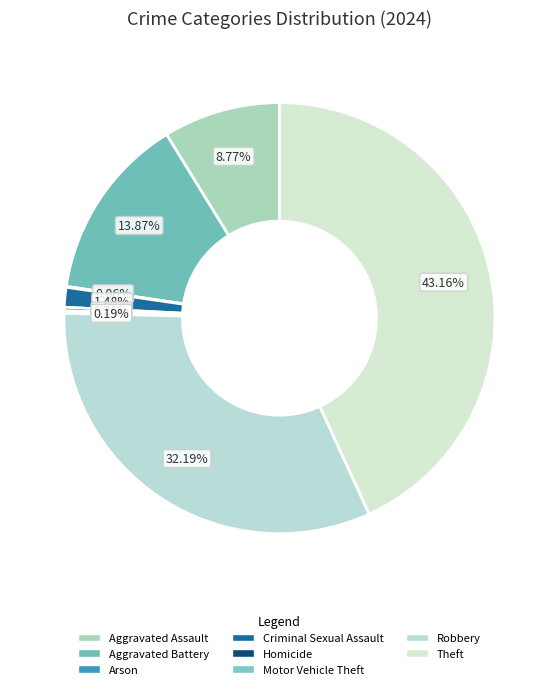

Rank the categories by value from highest to lowest.

Theft, Robbery, Aggravated Battery, Aggravated Assault, Criminal Sexual Assault, Homicide, Motor Vehicle Theft, Arson